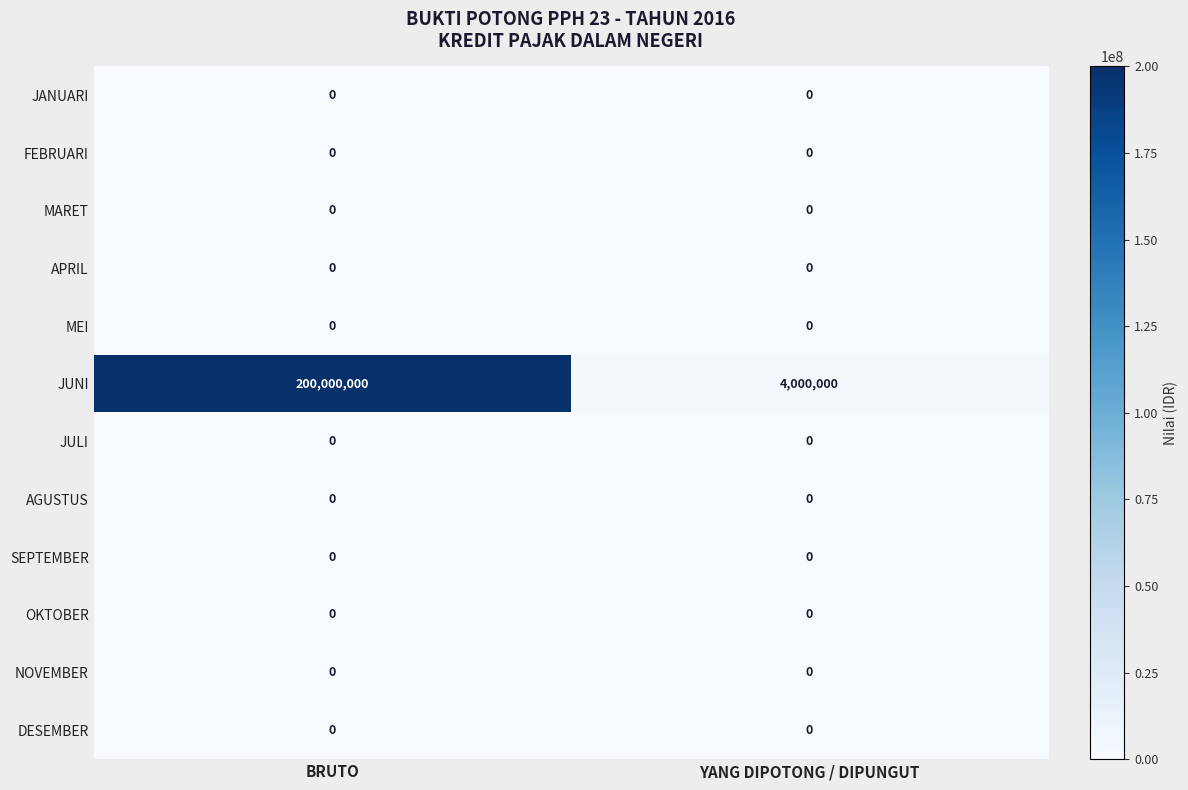

What is the greatest value displayed?

200000000